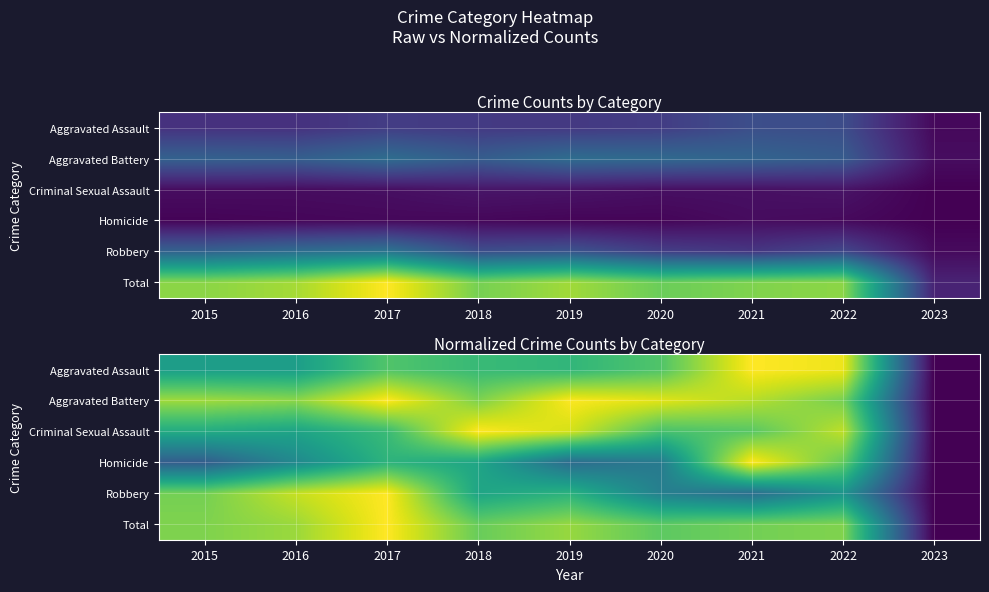

How many values in Criminal Sexual Assault are above zero?

8